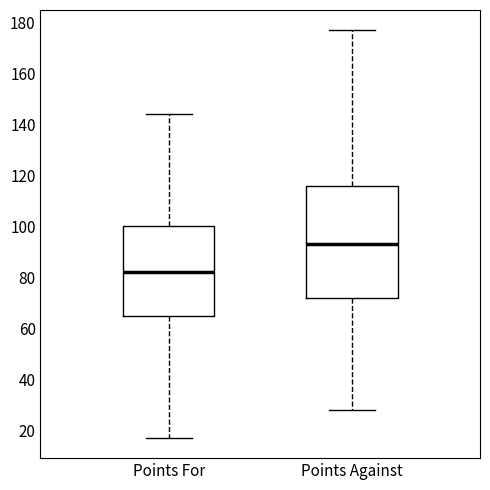

Reading left to right, read every box against the y-axis: the position of its median line, the range the box covers, and the ends of its whiskers. The values are not printed on the chart, so give them approximately, as read against the axis.

Points For: median 82, box 66 to 100, whiskers 18 to 144
Points Against: median 94, box 72 to 116, whiskers 28 to 178